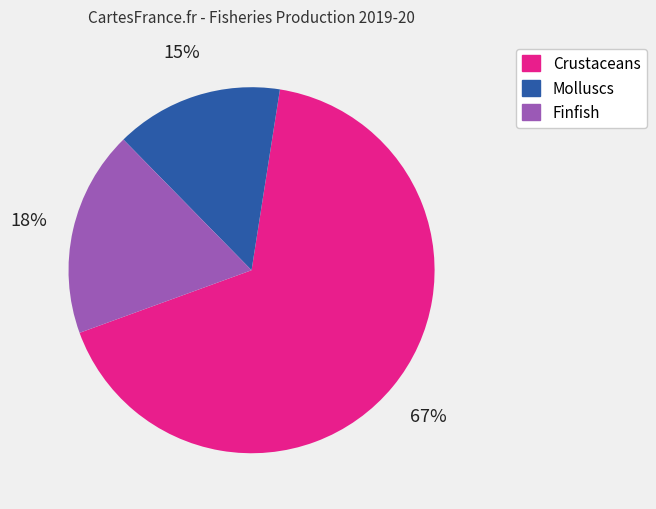

The Molluscs slice represents 15% of the pie. True or false?

True